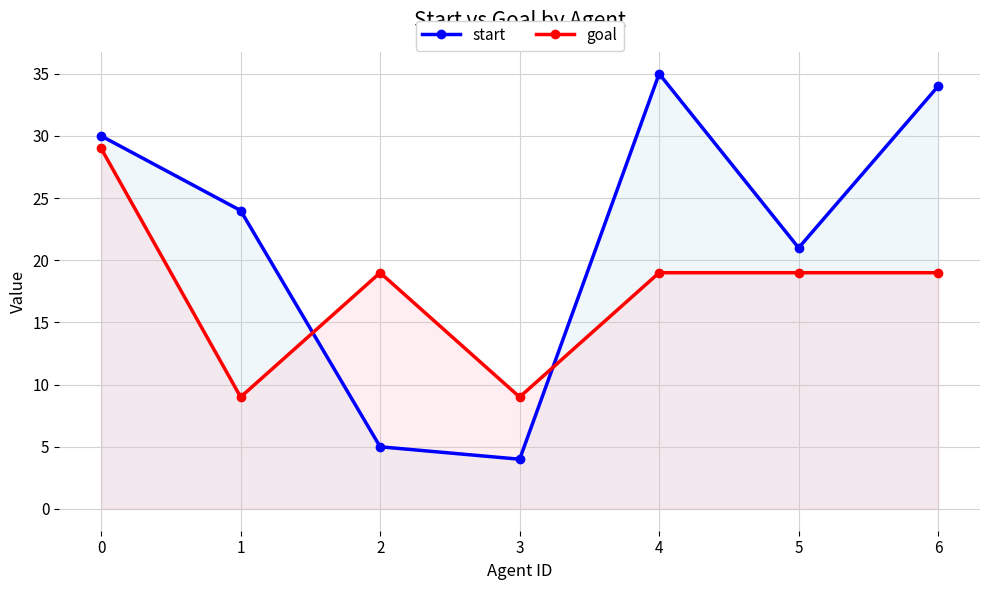

Count the goal values in the range 9 to 19.

6